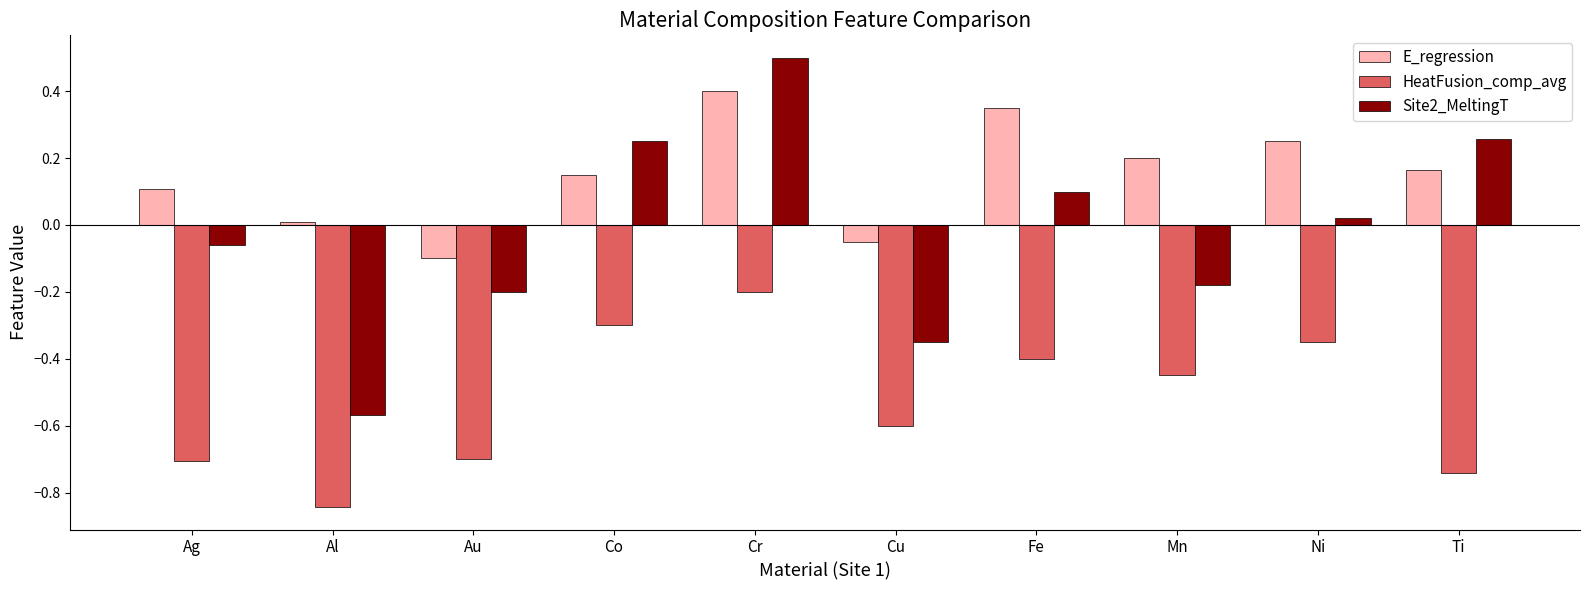

At which label does E_regression reach its minimum?

Au